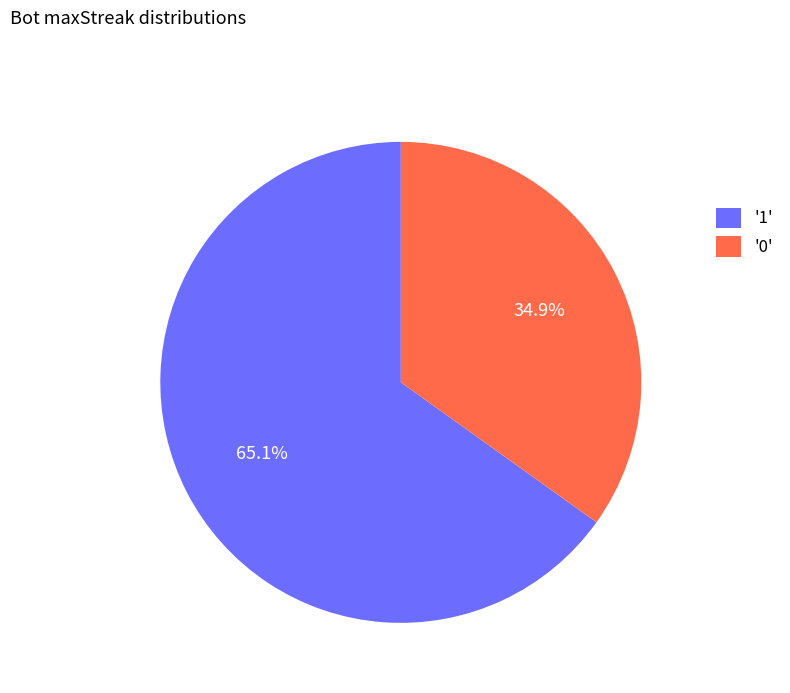

Which category has the smallest portion of the pie?

'0'